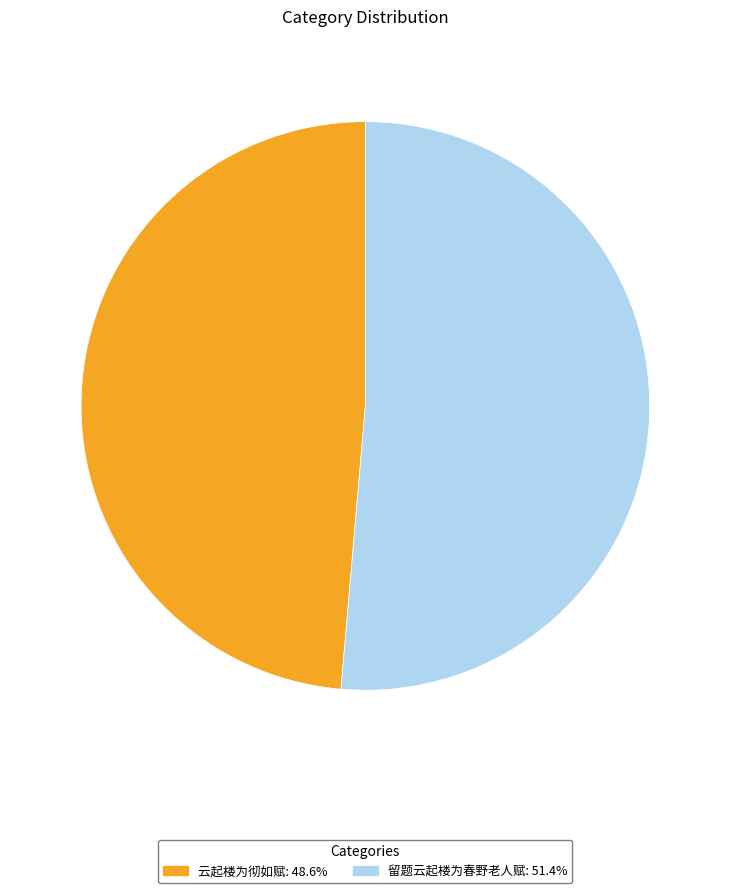

Approximately how many times larger is the value at 云起楼为彻如赋: 48.6% compared to 留题云起楼为春野老人赋: 51.4%?

0.9